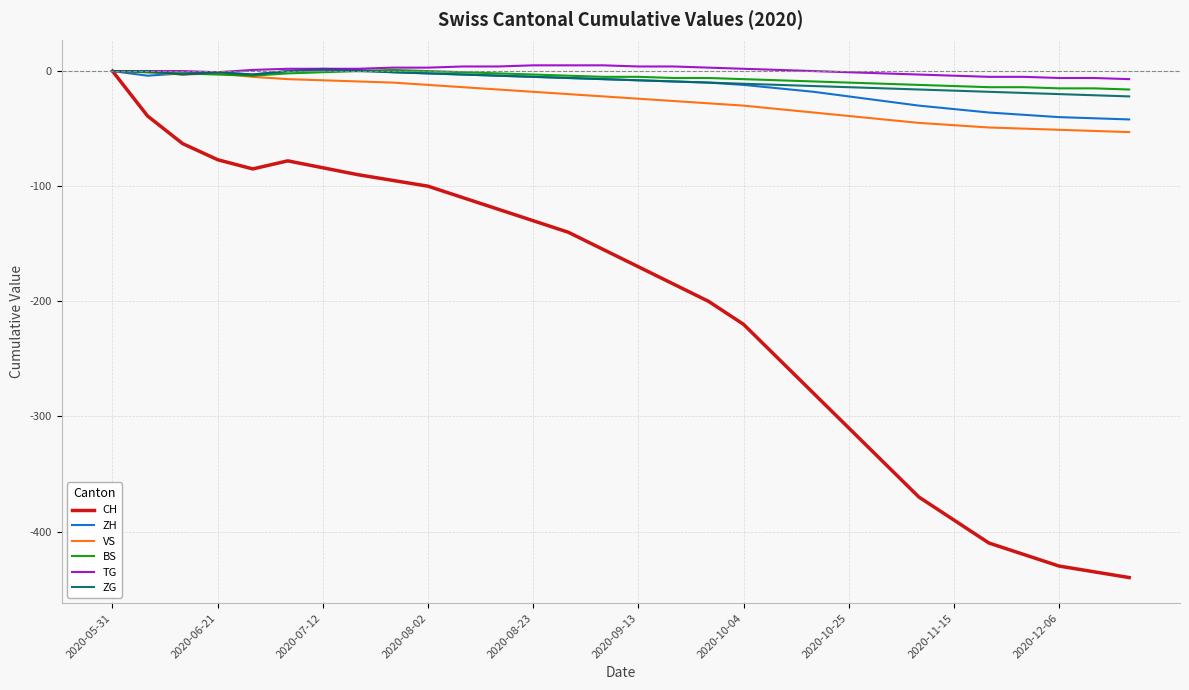

What is the minimum value for ZH?

-42